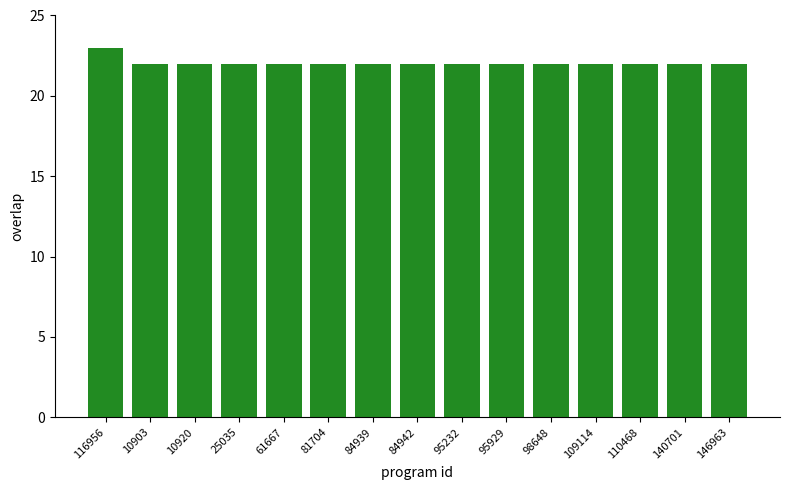

The value at 110468 is 4. True or false?

False